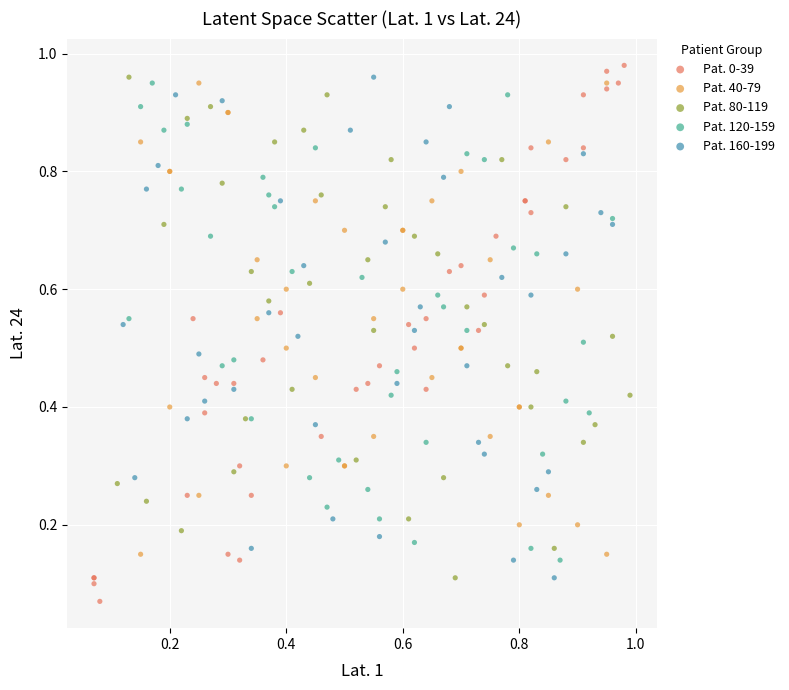

Which series has the largest Y range (max minus min)?

Pat. 0-39